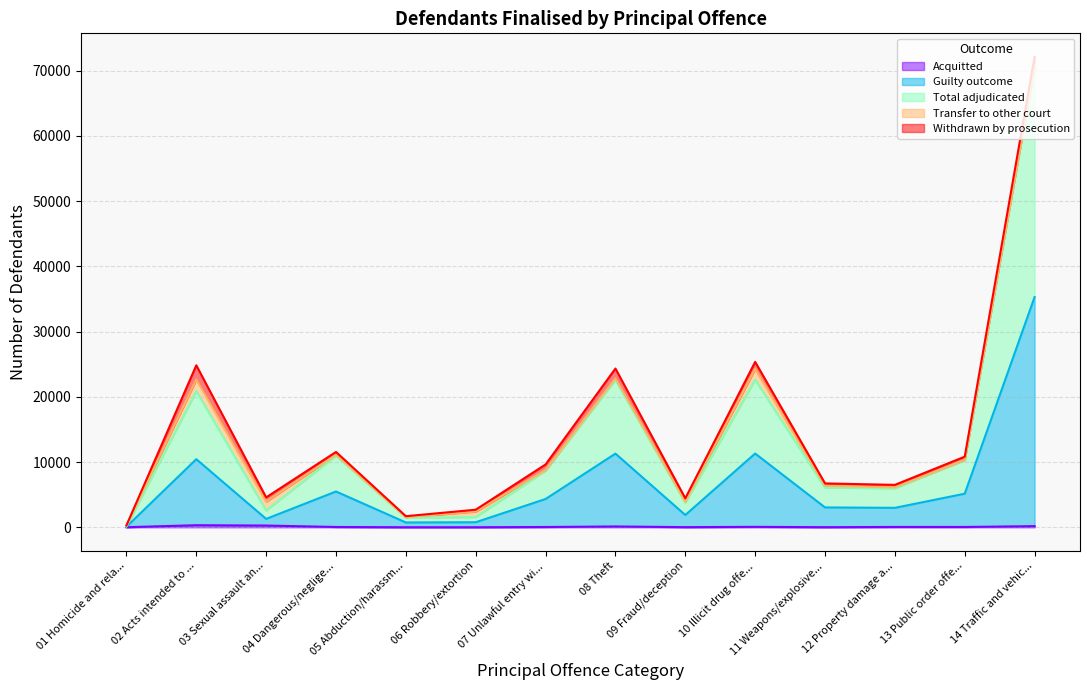

How many lines are shown in the chart?

5